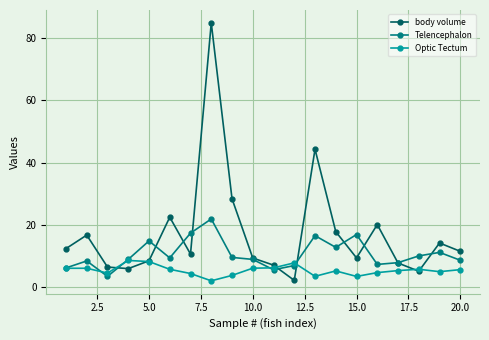

How many data points does each series have?

20